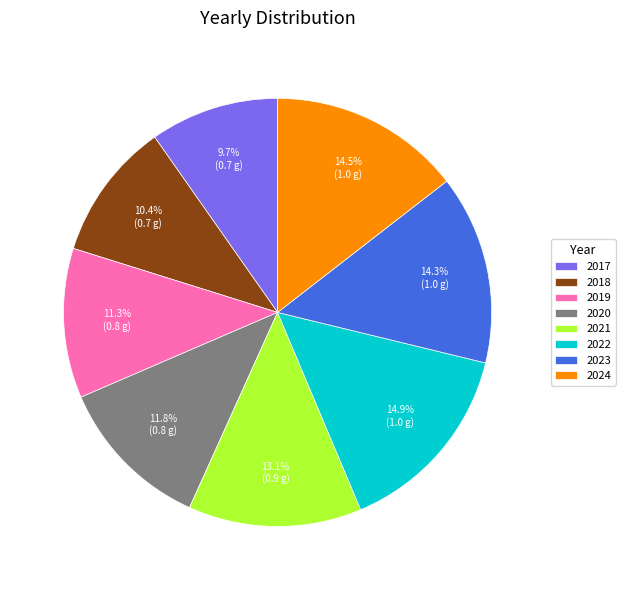

Which has a higher value, 2022 or 2019?

2022